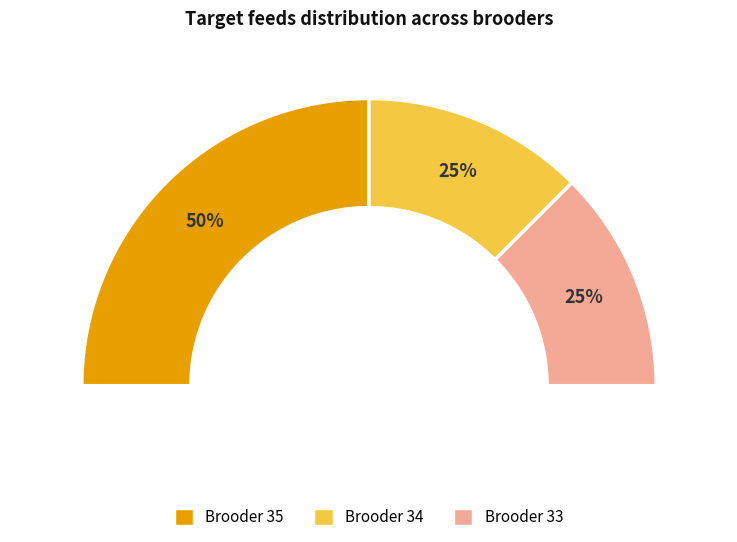

Which has a higher value, Brooder 33 or Brooder 34?

Brooder 33